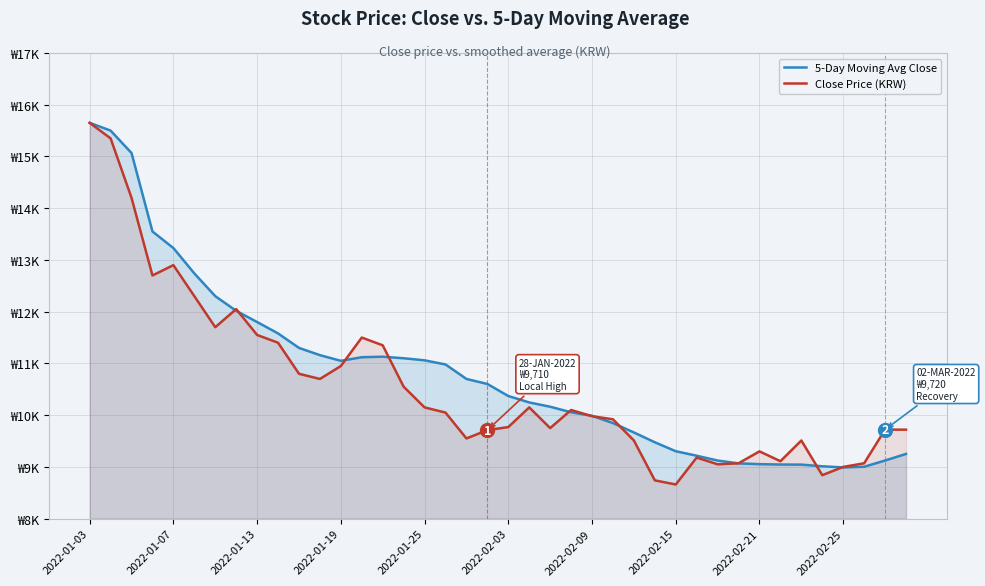

What is the lowest value of the Close Price (KRW) series?

8660.0